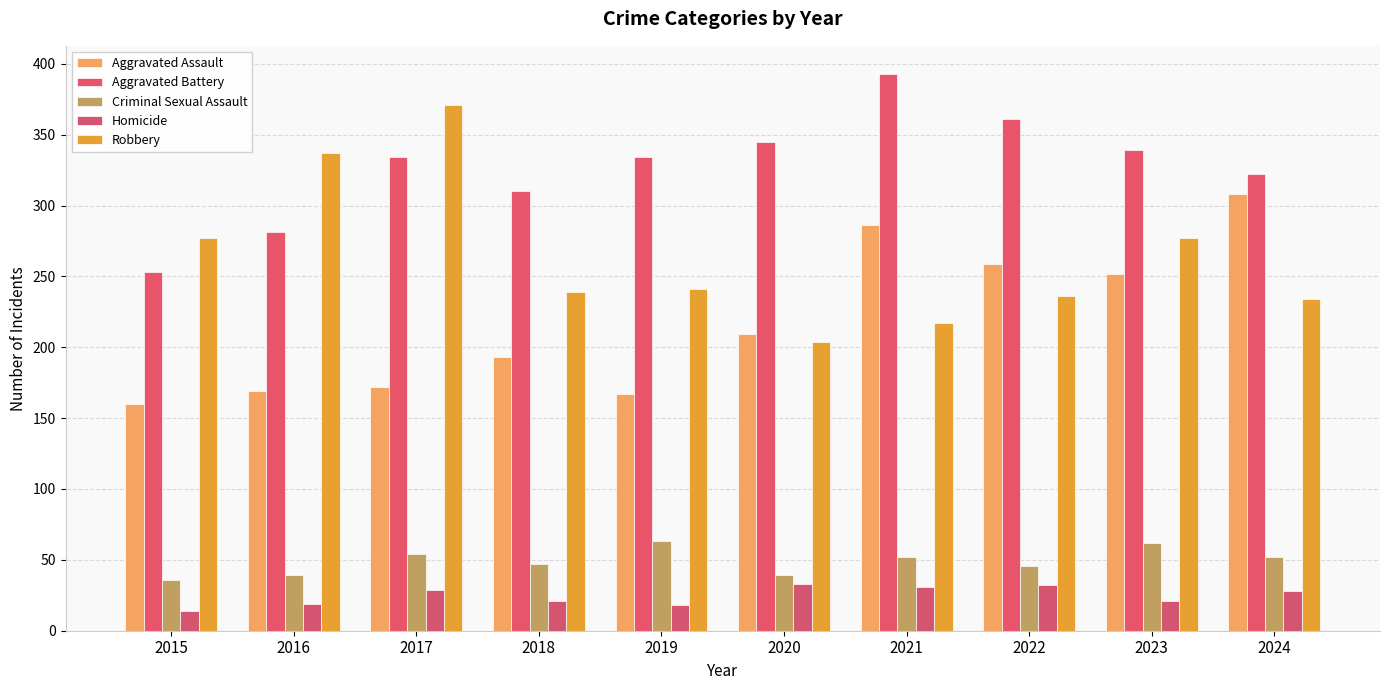

Where is Aggravated Assault nearest to the value 234?

2023